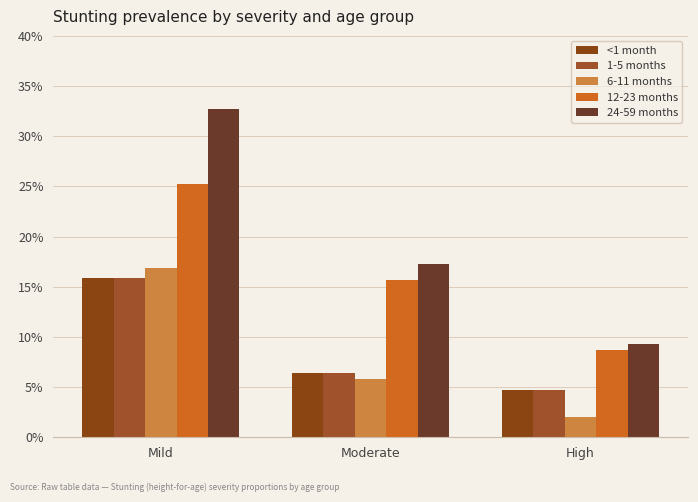

At how many categories does at least one series exceed 0?

3